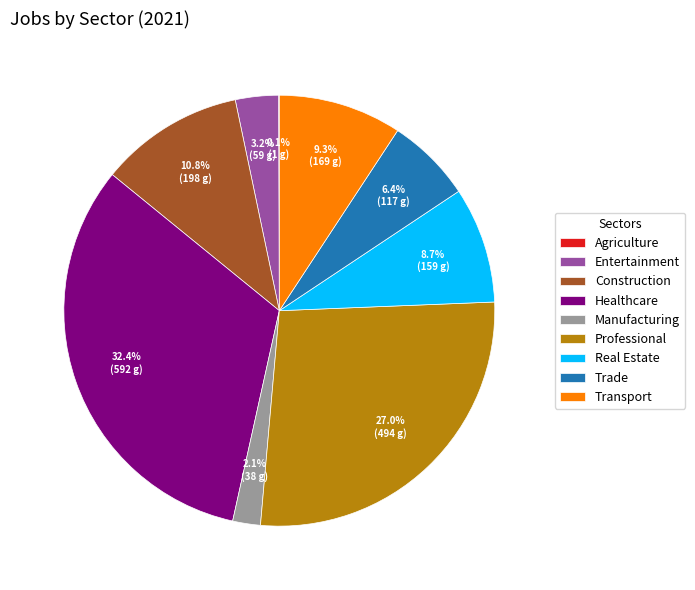

Between Transport and Real Estate, which is larger?

Transport